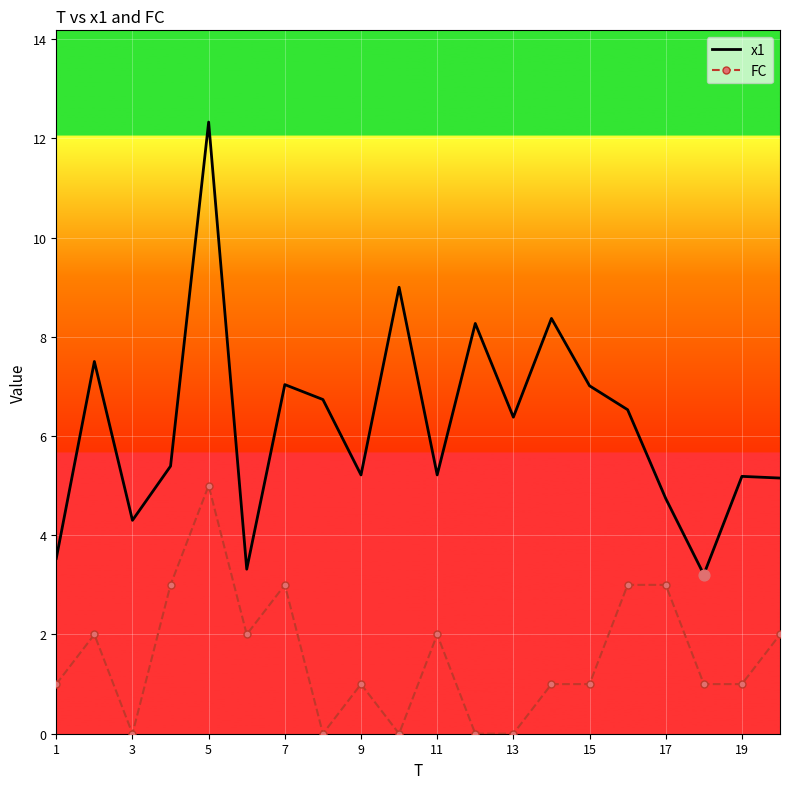

Which series has the widest spread of values?

x1